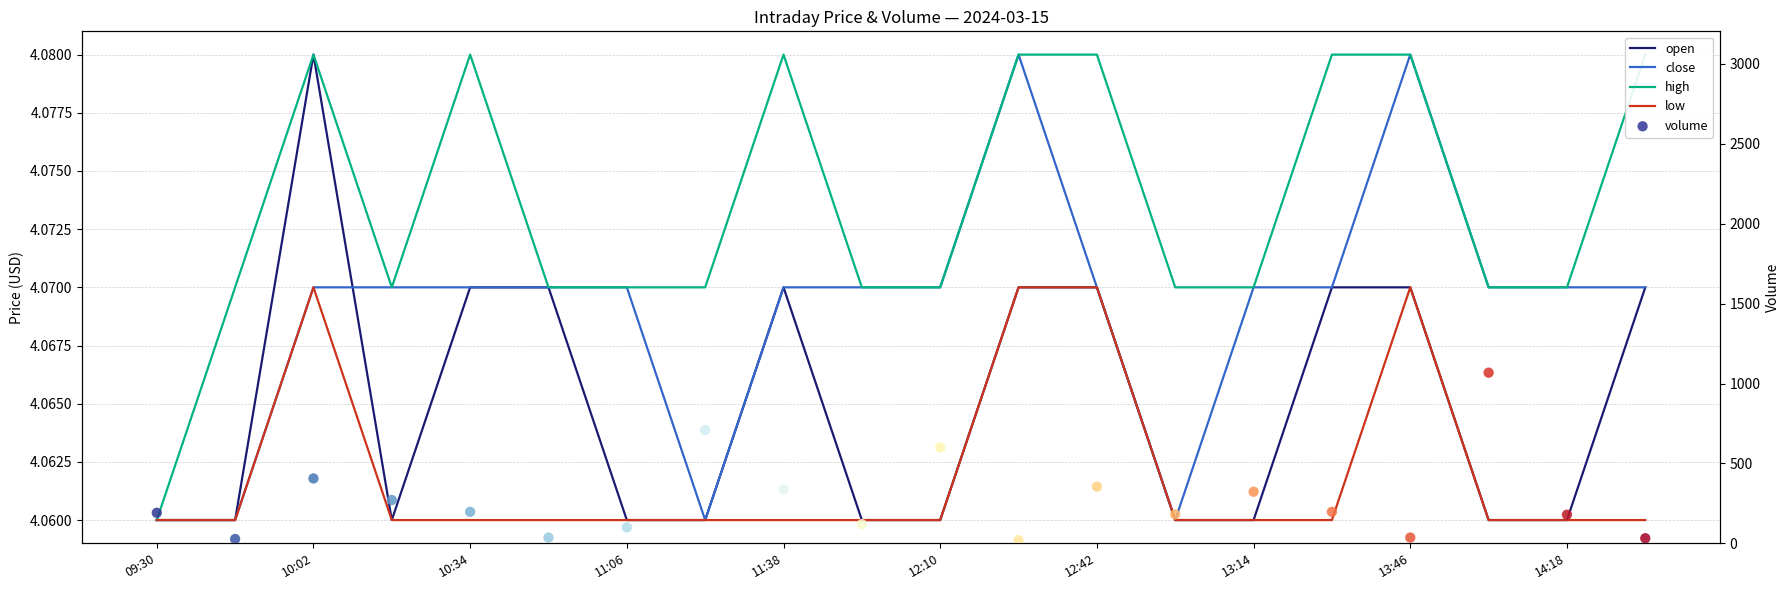

Which series reaches the maximum Y coordinate?

volume